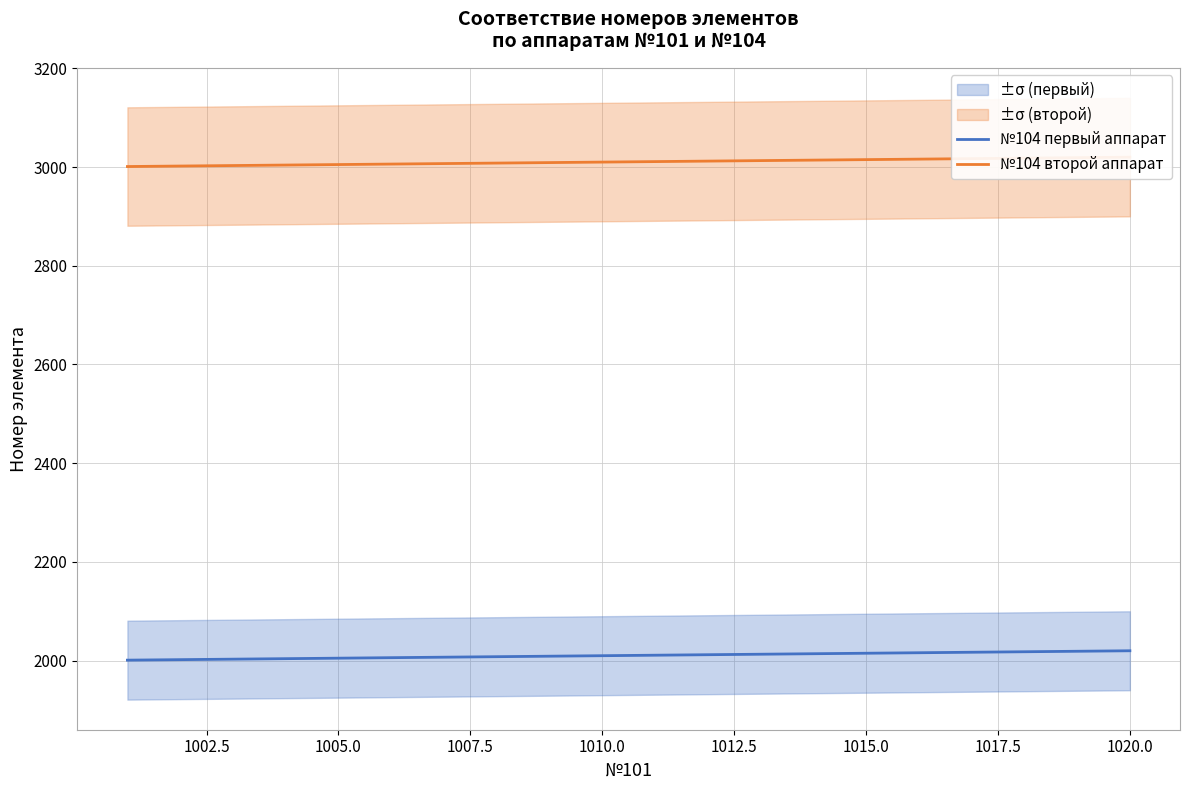

What is the lowest value of the №104 первый аппарат series?

2001